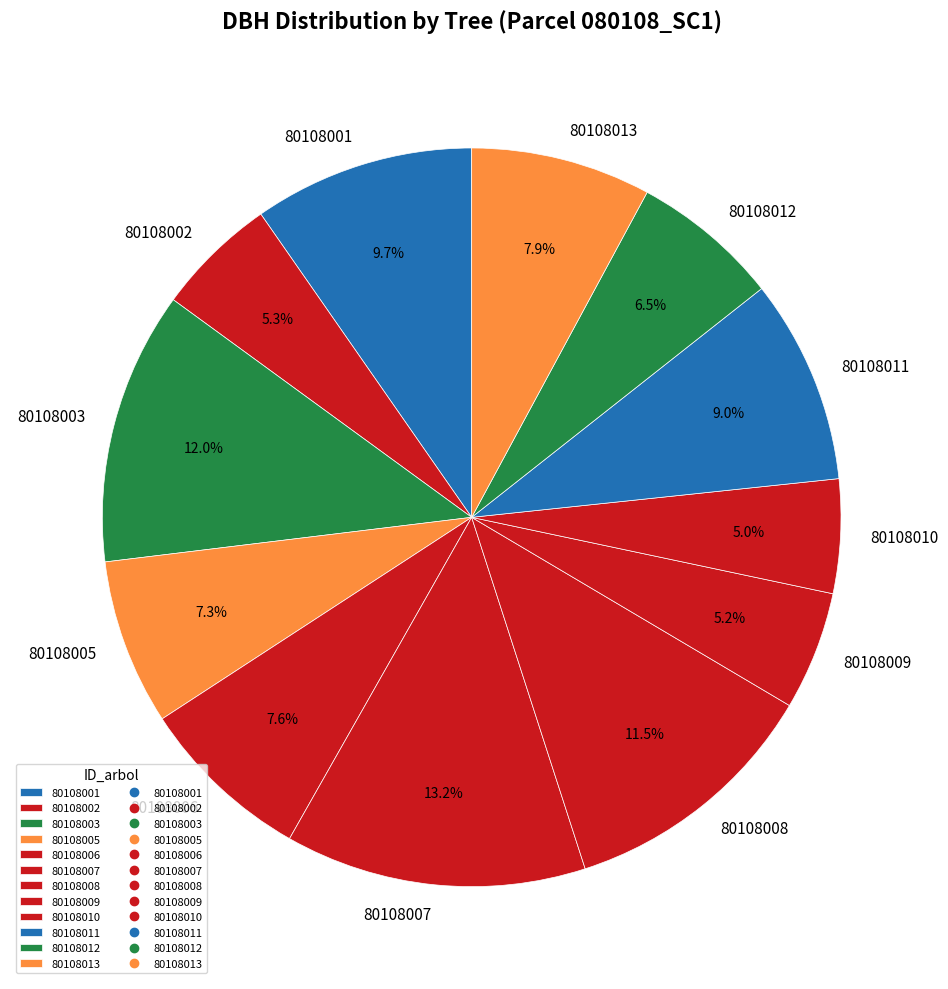

What percentage is the 80108011 slice, to the nearest percent?

9%